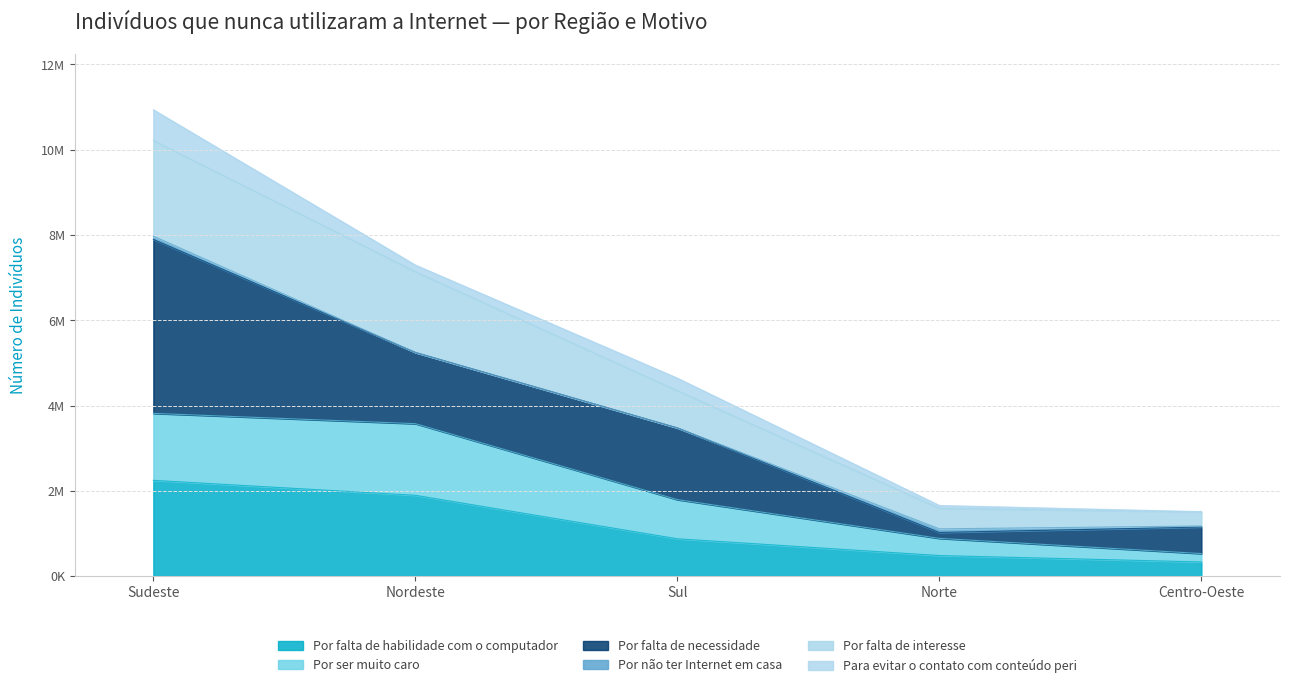

True or false: Por falta de habilidade com o computador has more than 0 points higher than both neighbors.

False